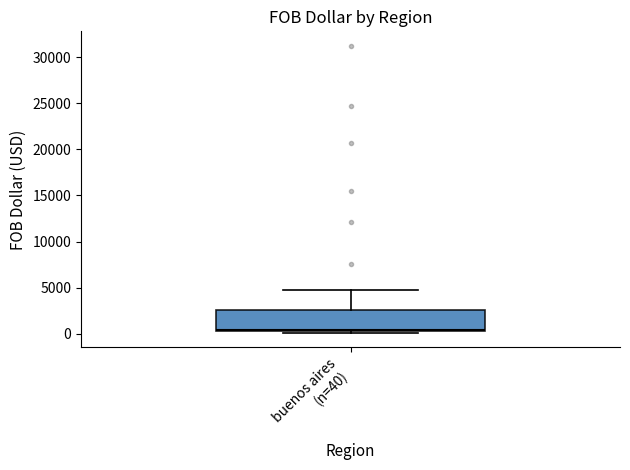

Where is the upper edge of the box for buenos aires (n=40) on the y-axis? The values are not printed on the chart, so give them approximately, as read against the axis.

2500